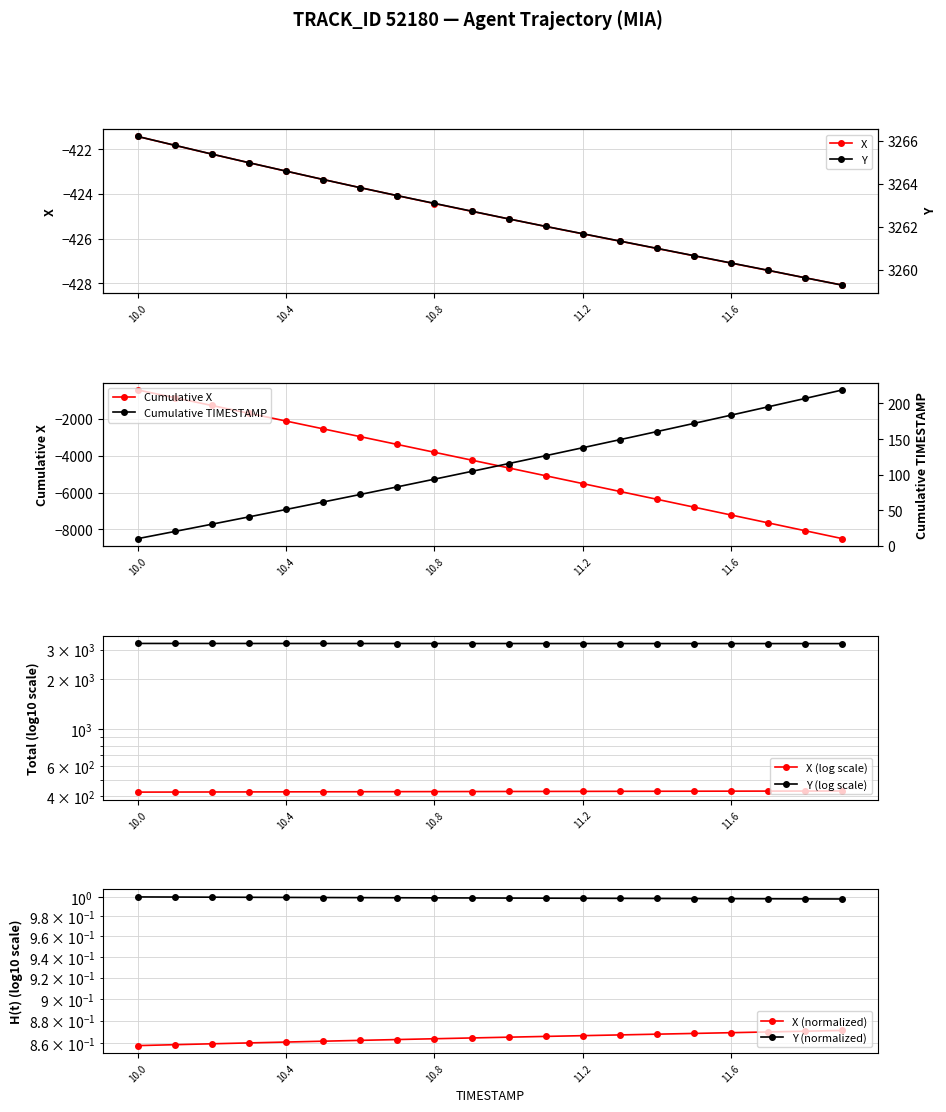

Which series has the largest total across all categories?

Y